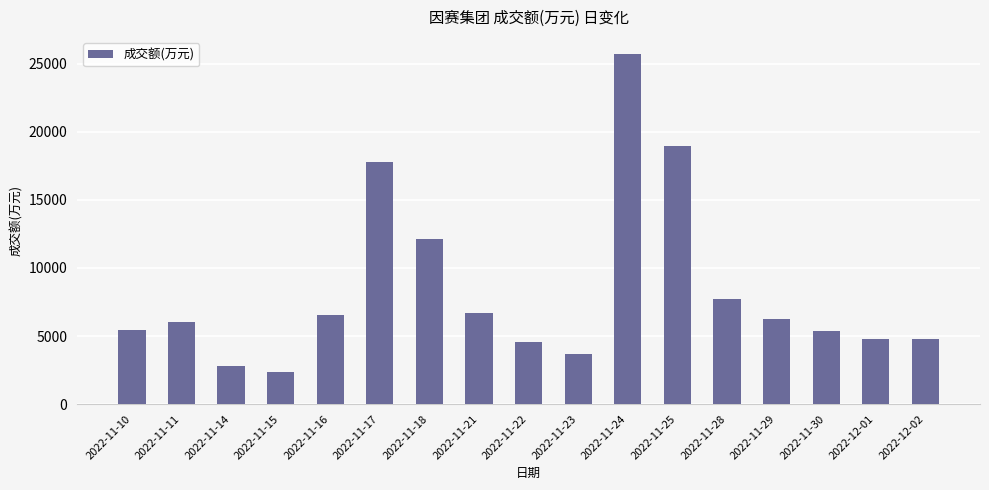

The value at 2022-11-23 is 2078. True or false?

False